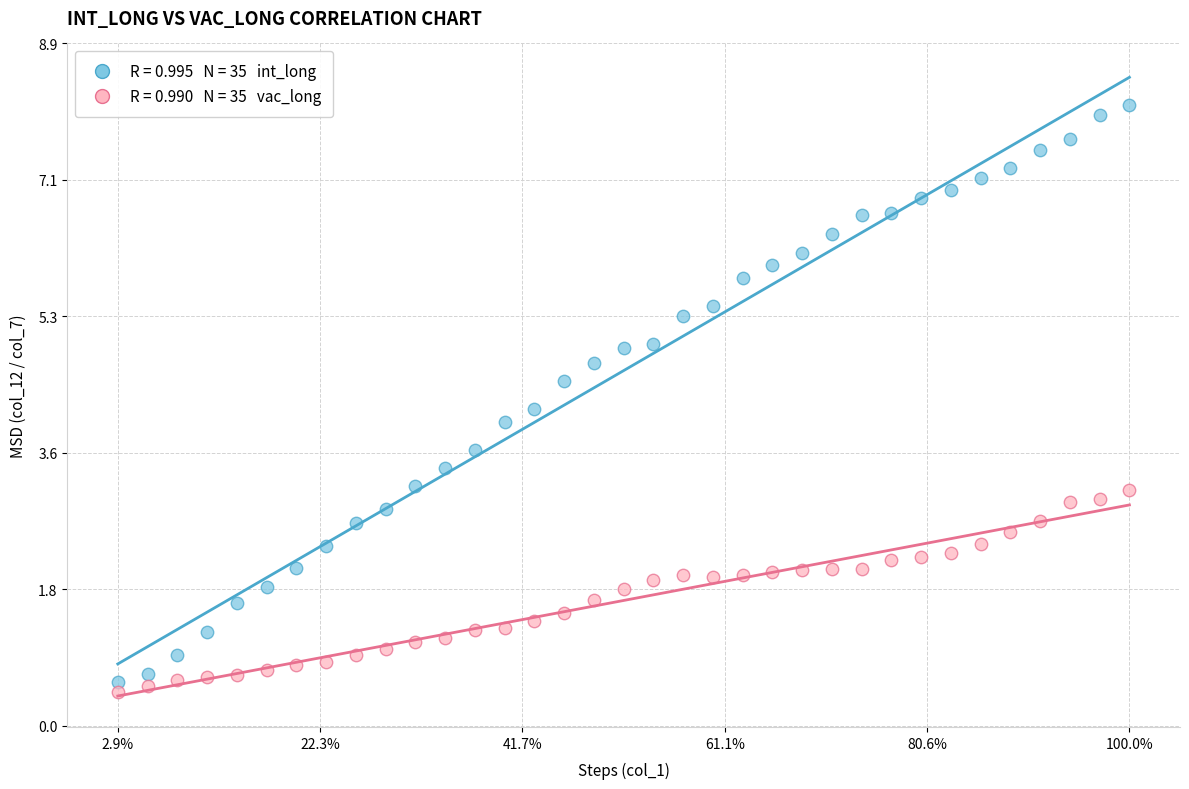

Across all data points, what is the range of Y values (max minus min)?

7.6